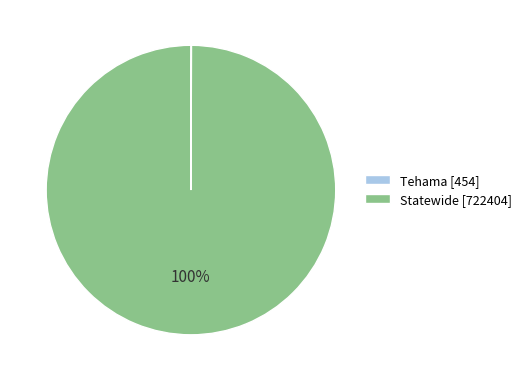

The Statewide [722404] slice represents 89% of the pie. True or false?

False